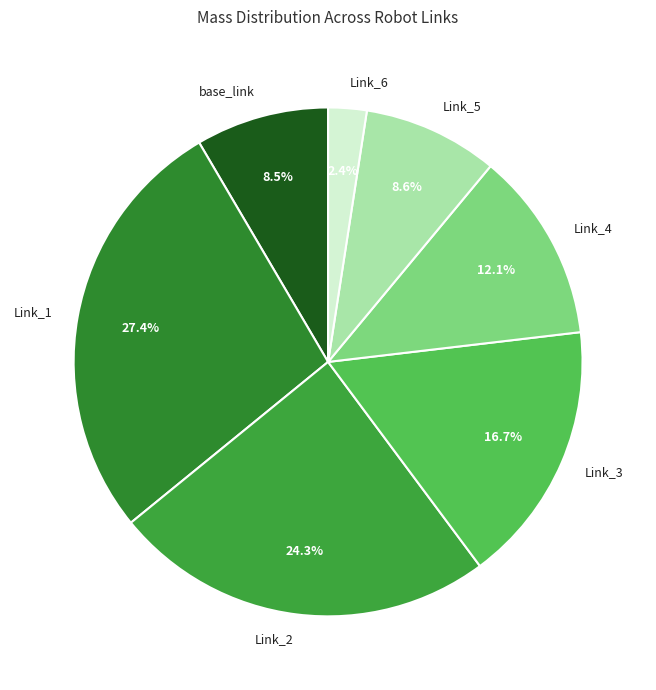

Do Link_2 and Link_5 together represent more than half of the pie?

No